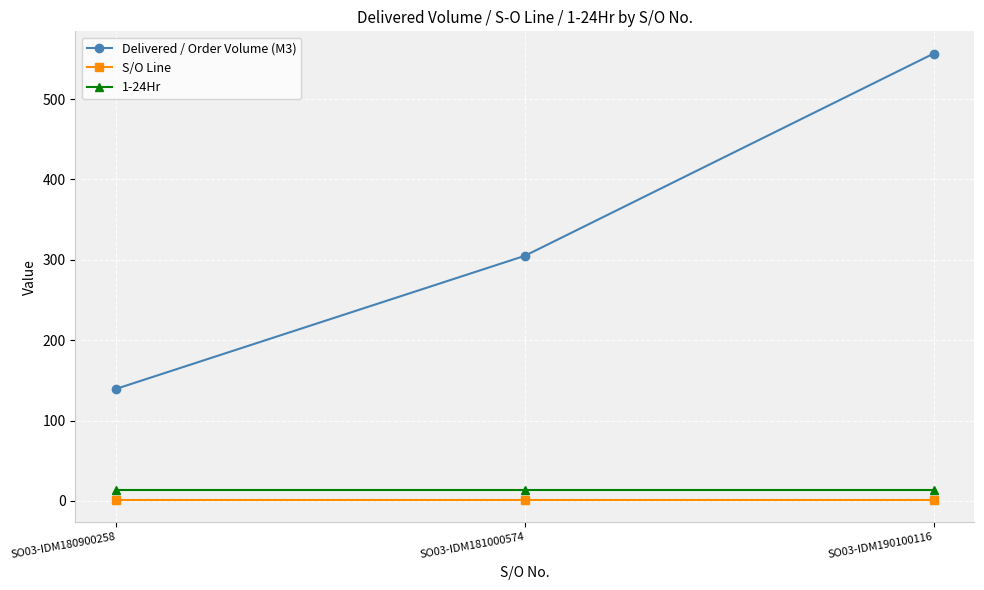

Does the chart have visible grid lines?

Yes